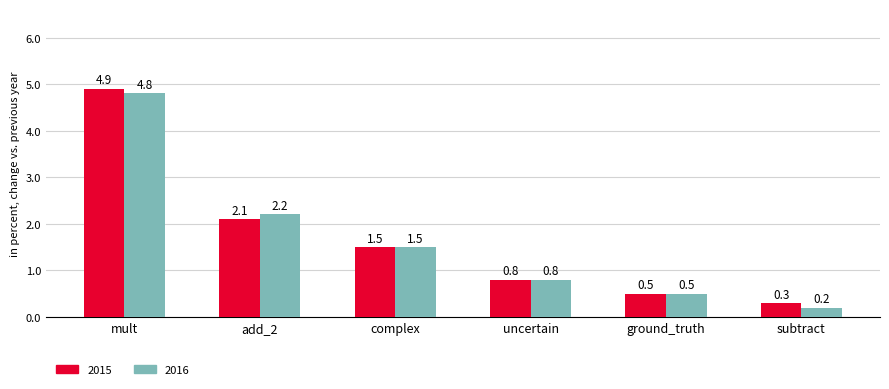

What is the sum of the 2015 values at subtract and ground_truth?

0.8